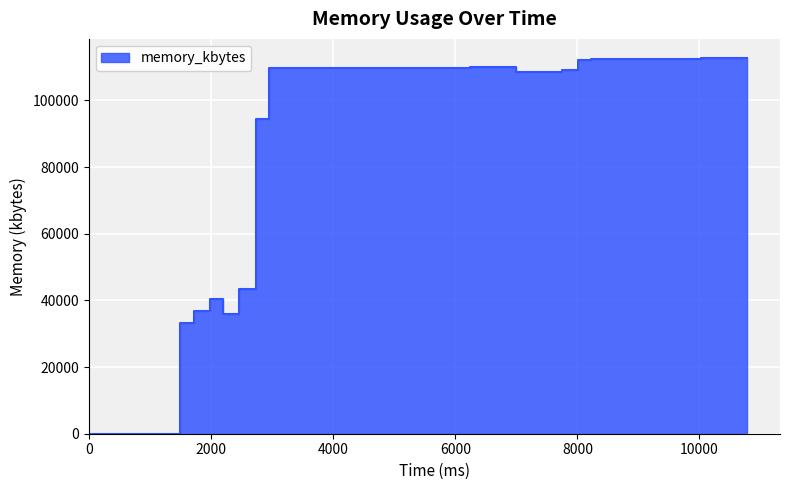

Reading right to left, transcribe all the data shown in this chart.

10780=112804	10516=112804	10296=112804	10032=112804	9768=112332	9504=112288	9240=112316	9020=112316	8756=112316	8492=112316	8228=112276	8008=112048	7744=109020	7524=108492	7260=108492	6996=108492	6776=109936	6468=109900	6248=109900	5984=109860	5764=109860	5500=109860	5236=109860	5016=109860	4752=109860	4488=109860	4224=109860	4004=109860	3696=109860	3476=109860	3212=109796	2948=109784	2728=94412	2464=43448	2200=36024	1980=40328	1716=36812	1496=33348	484=0	0=0